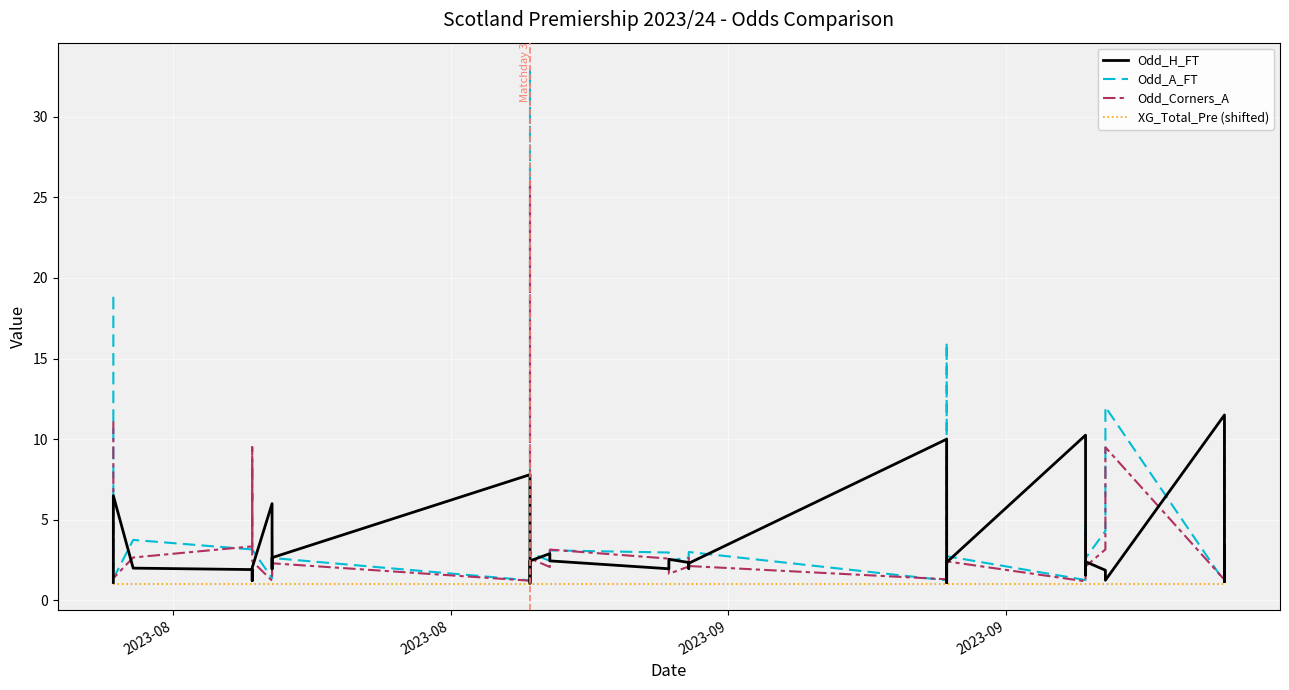

What is the average value of the Odd_Corners_A series?

3.8